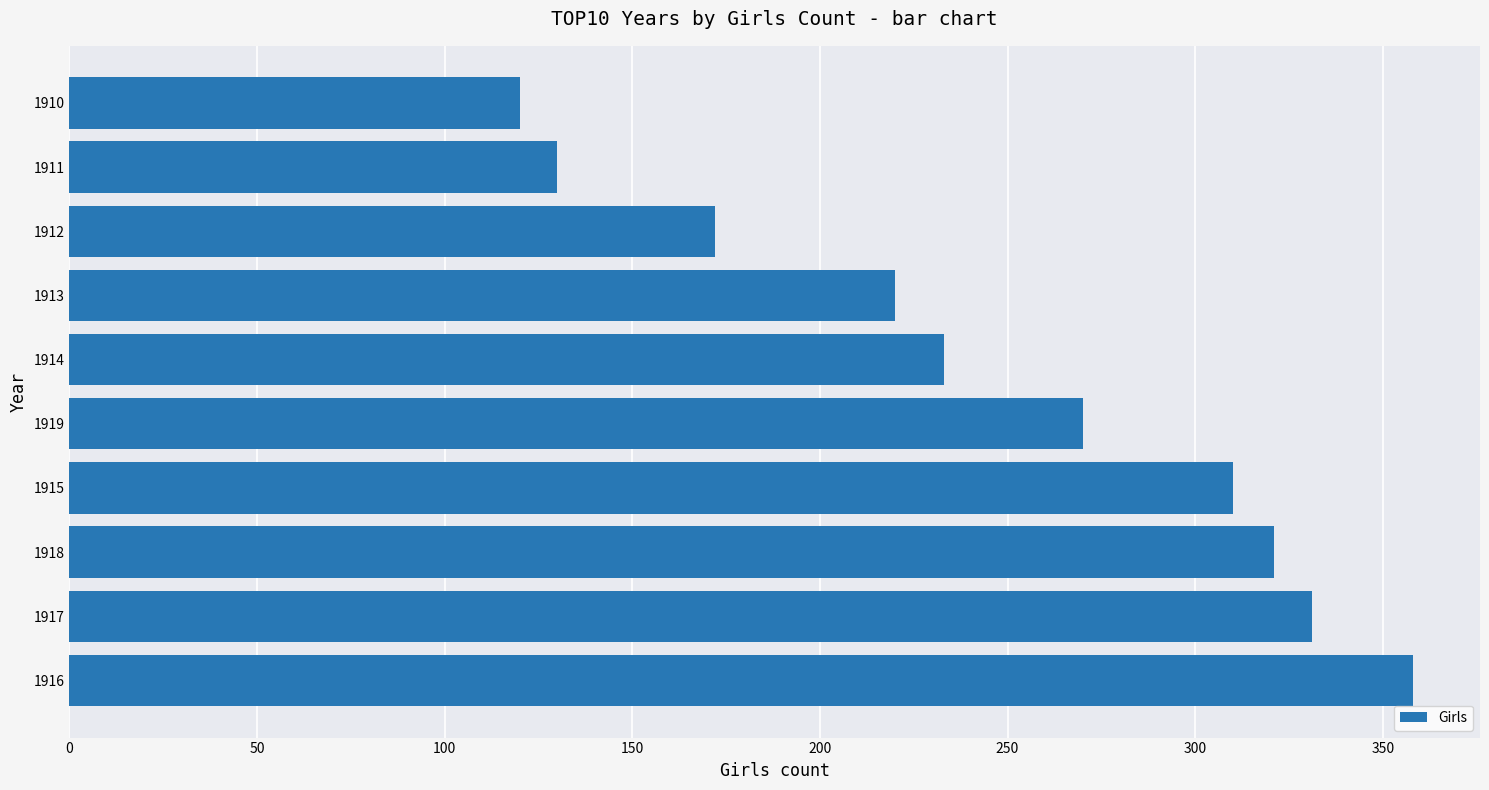

What is the difference between the maximum and second lowest values?

228